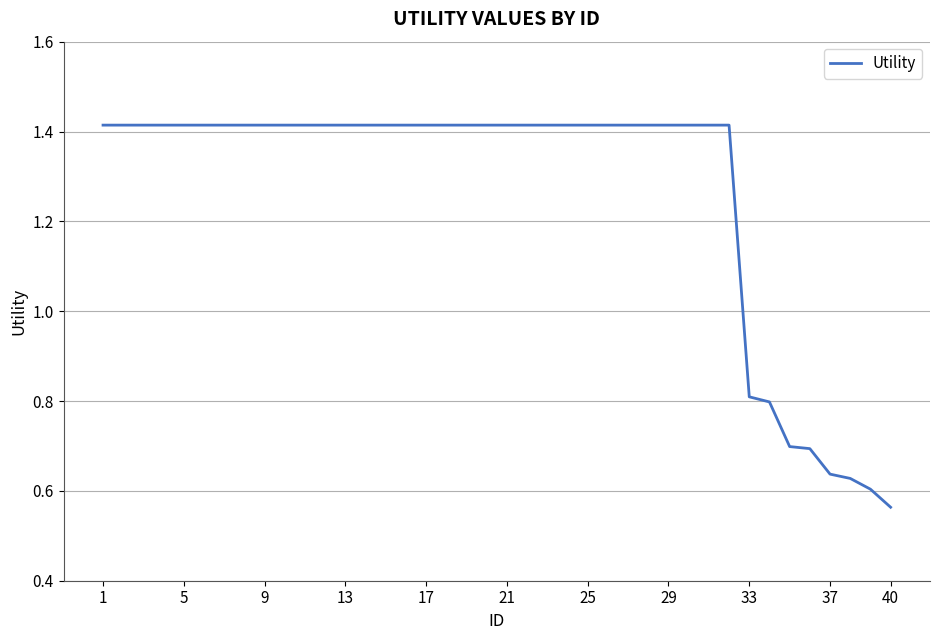

What is the difference between the maximum and minimum values?

0.9